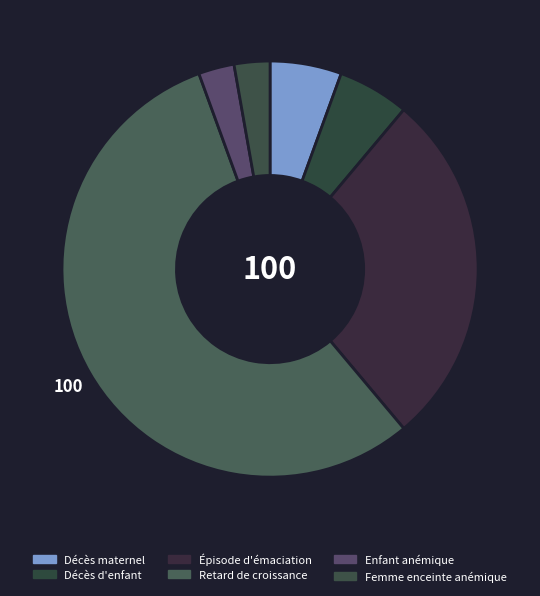

Count the number of slices in the pie.

6